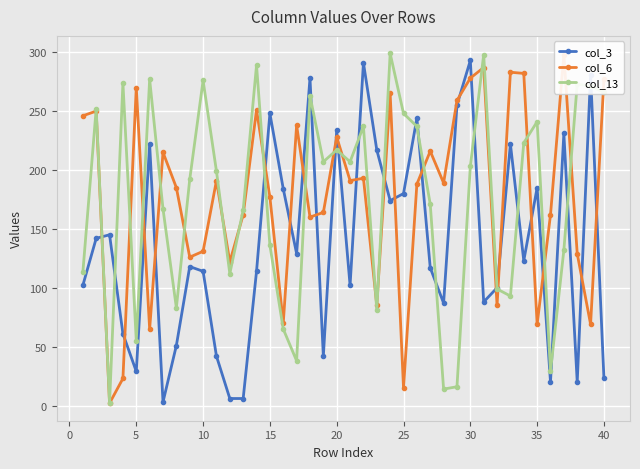

Reading left to right, transcribe all the data shown in this chart.

col_3: 102	142	145	61	29	222	3	51	118	114	42	6	6	114	248	184	129	278	42	234	102	291	217	174	180	244	117	87	255	293	88	100	222	123	185	20	231	20	281	23
col_6: 246	250	2	23	270	65	215	185	126	131	191	122	162	251	177	70	238	160	164	228	191	193	85	265	15	188	216	189	259	278	287	85	283	282	69	162	298	129	69	277
col_13: 113	252	2	274	55	277	167	83	192	276	199	112	166	289	136	65	38	263	207	217	207	237	81	299	248	237	171	14	16	203	298	99	93	223	241	29	132	273	271	266